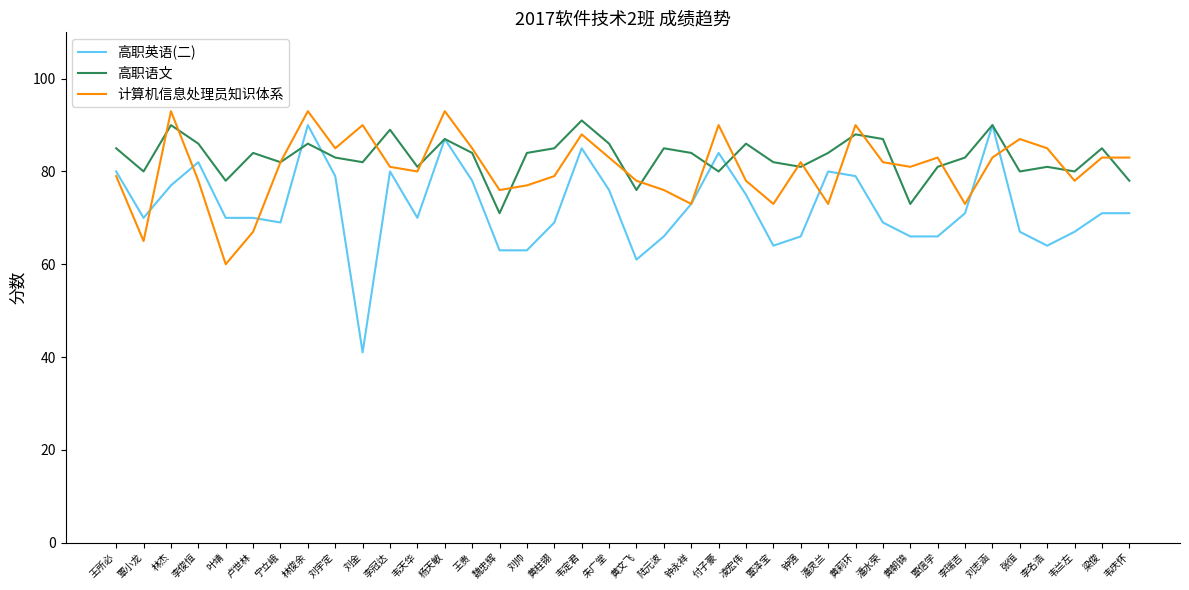

List the series in order of their overall mean, lowest first.

高职英语(二), 计算机信息处理员知识体系, 高职语文